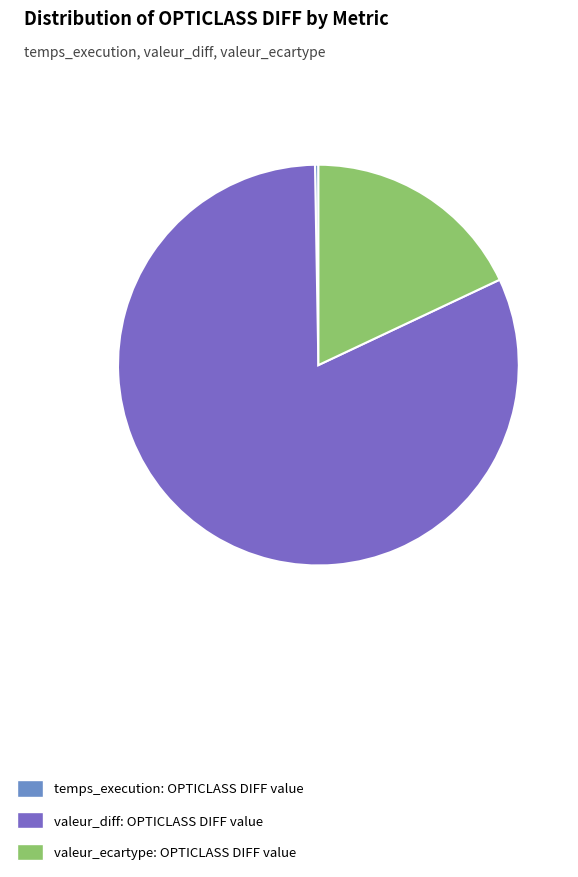

Is valeur_ecartype: OPTICLASS DIFF value the majority of the pie?

No